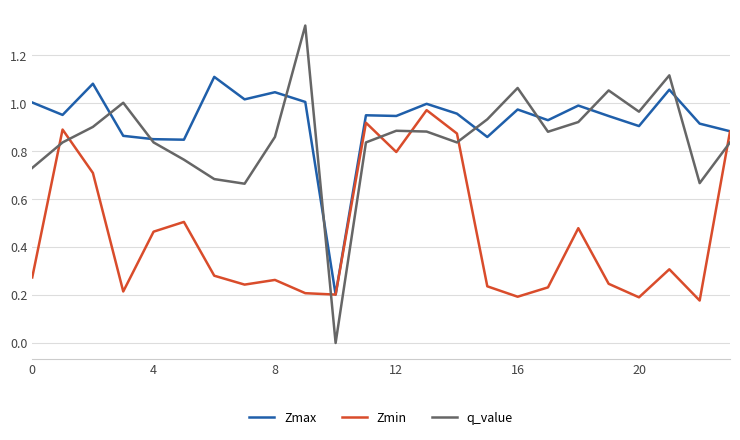

How many lines are shown in the chart?

3